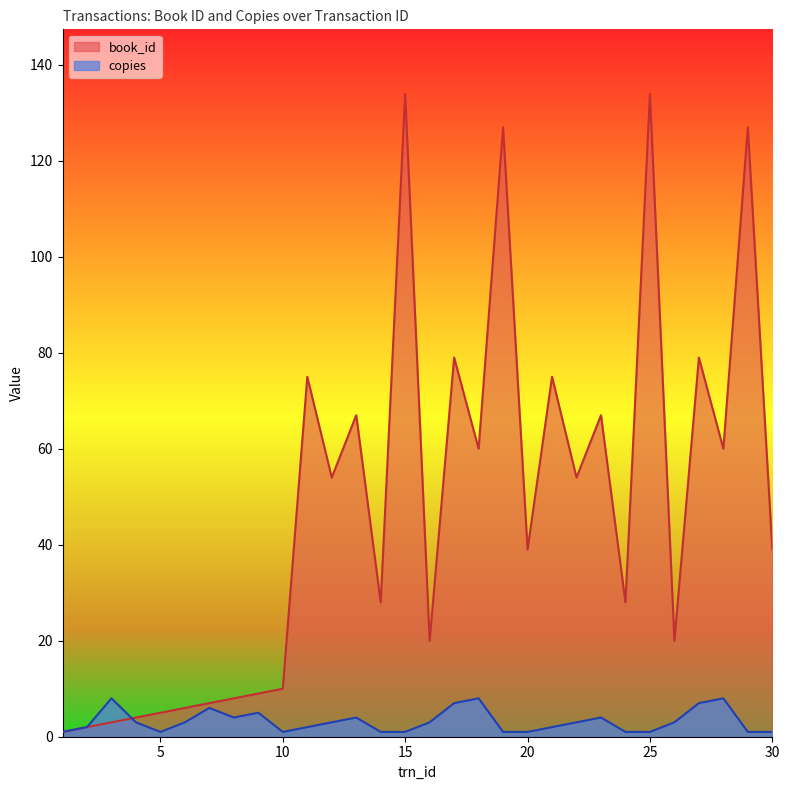

Read the copies value at 17.

7